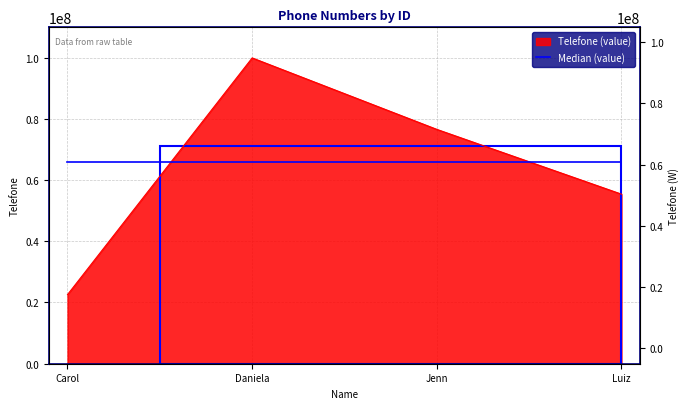

Rank the categories by value from highest to lowest.

Daniela, Jenn, Luiz, Carol